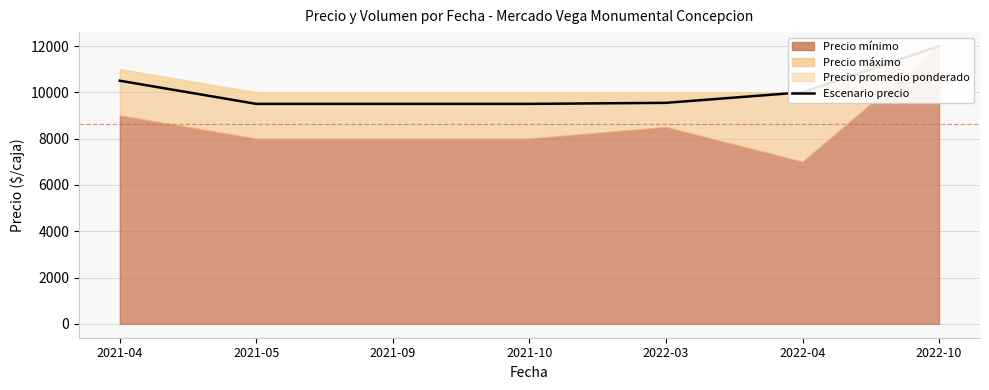

What is the label of the 3rd point from the right?

2022-03